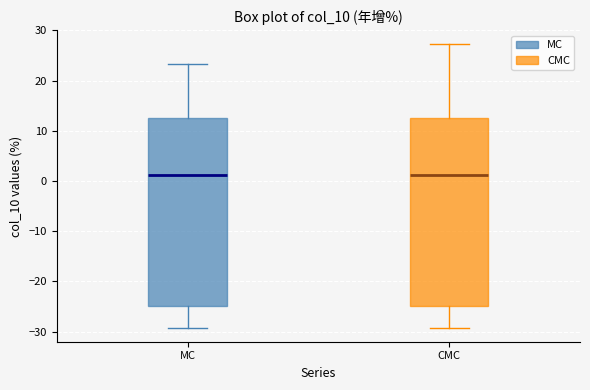

Reading left to right, transcribe this box plot: for each box, give where its median line is, the range the box spans, and where its two whiskers end, as read against the y-axis. The values are not printed on the chart, so give them approximately, as read against the axis.

MC: median 1, box -25 to 13, whiskers -29 to 23
CMC: median 1, box -25 to 13, whiskers -29 to 27